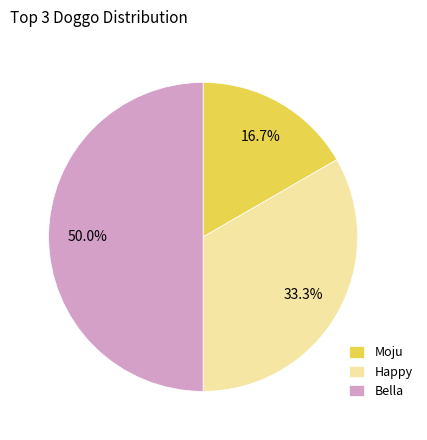

Does Happy represent more than half of the total?

No